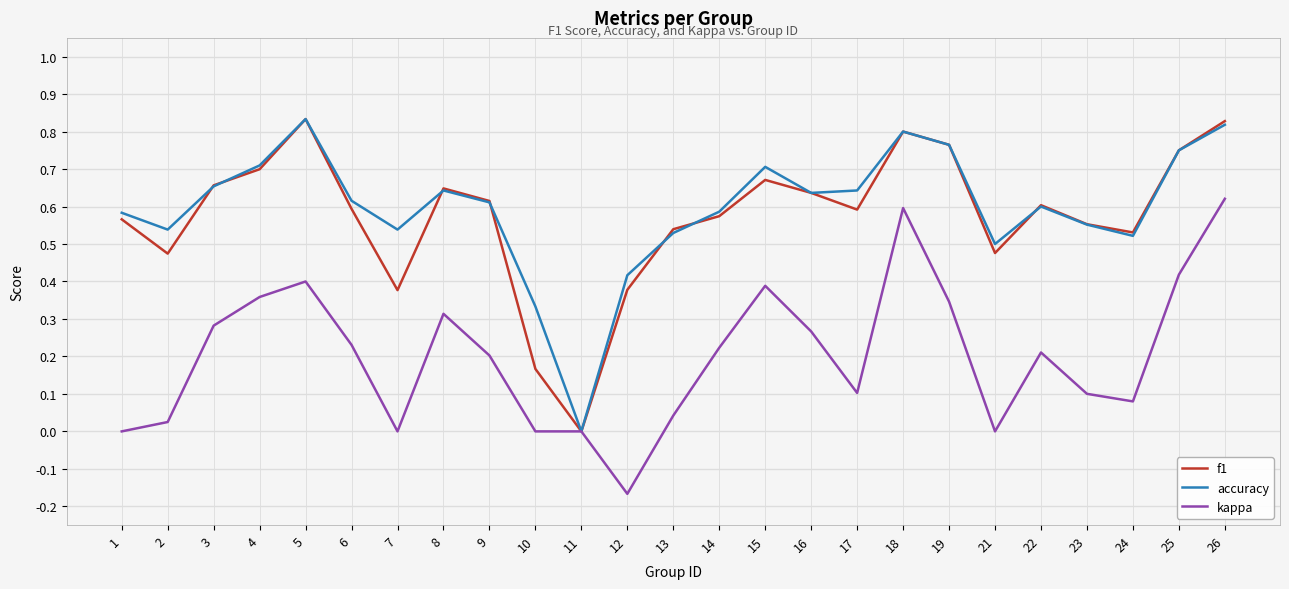

At which category does the chart reach its minimum across all series?

12